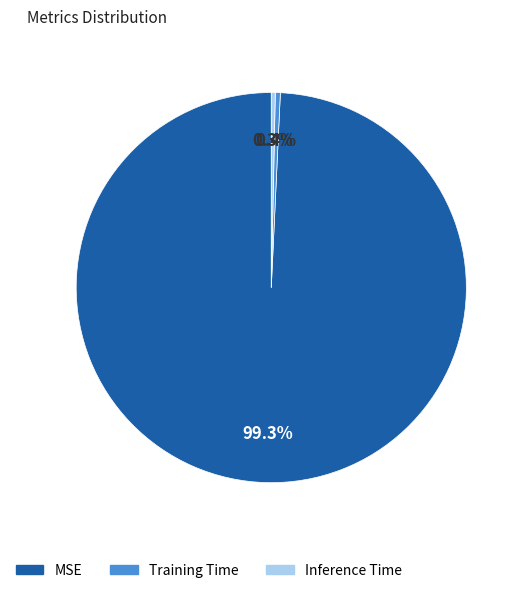

The Inference Time slice represents 0% of the pie. True or false?

True